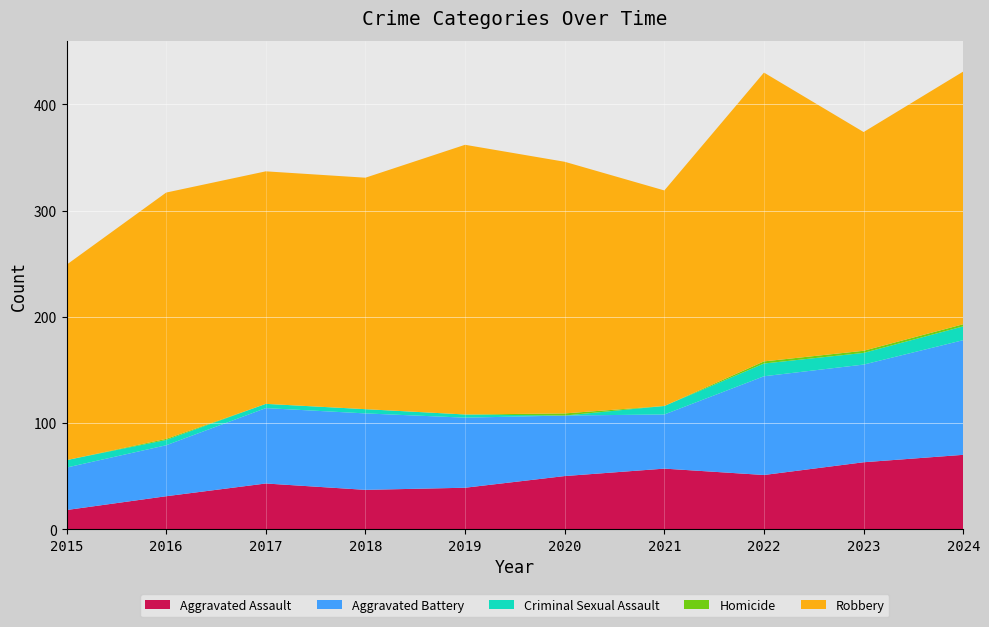

Reading left to right, list all the values displayed in this chart.

Aggravated Assault: 2015=18	2016=31	2017=43	2018=37	2019=39	2020=50	2021=57	2022=51	2023=63	2024=70
Aggravated Battery: 2015=40	2016=48	2017=71	2018=72	2019=66	2020=57	2021=51	2022=93	2023=92	2024=108
Criminal Sexual Assault: 2015=7	2016=5	2017=4	2018=4	2019=3	2020=0	2021=8	2022=12	2023=11	2024=13
Homicide: 2015=0	2016=1	2017=0	2018=0	2019=0	2020=2	2021=0	2022=2	2023=2	2024=2
Robbery: 2015=184	2016=232	2017=219	2018=218	2019=254	2020=237	2021=203	2022=272	2023=206	2024=238